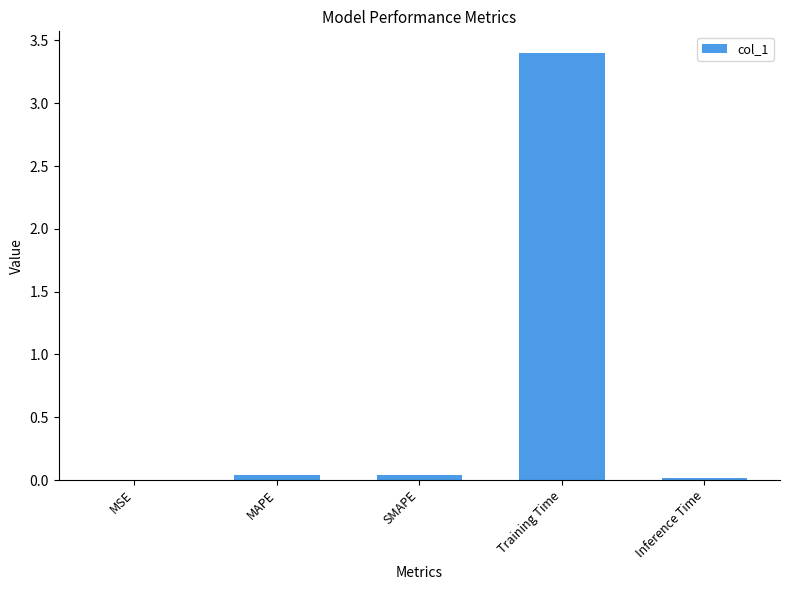

What is the greatest value displayed?

3.4